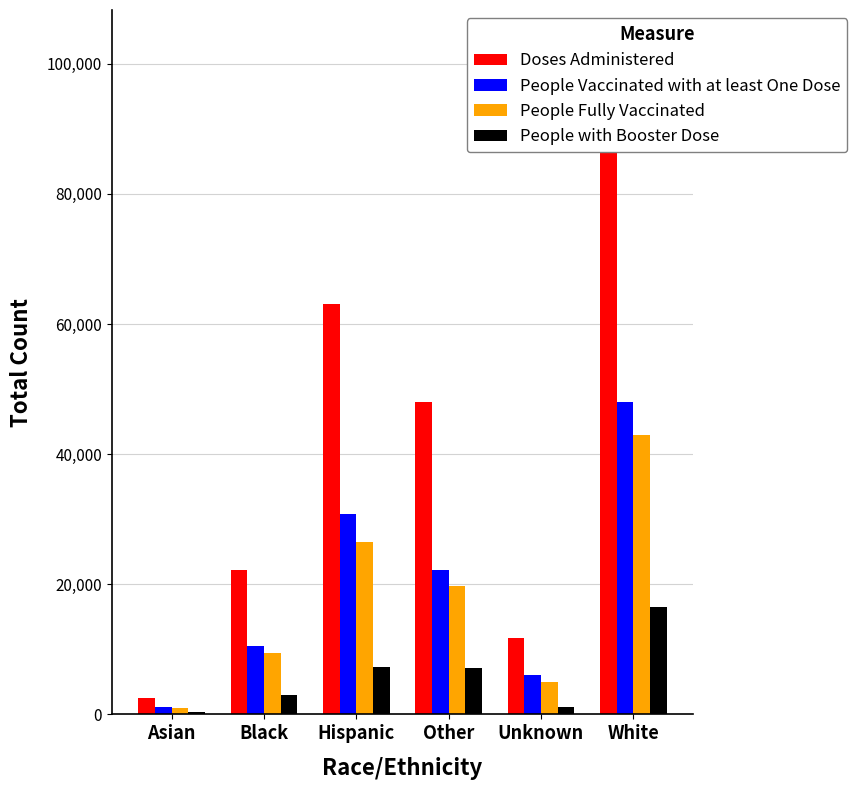

Between Asian and Other, which is larger?

Other